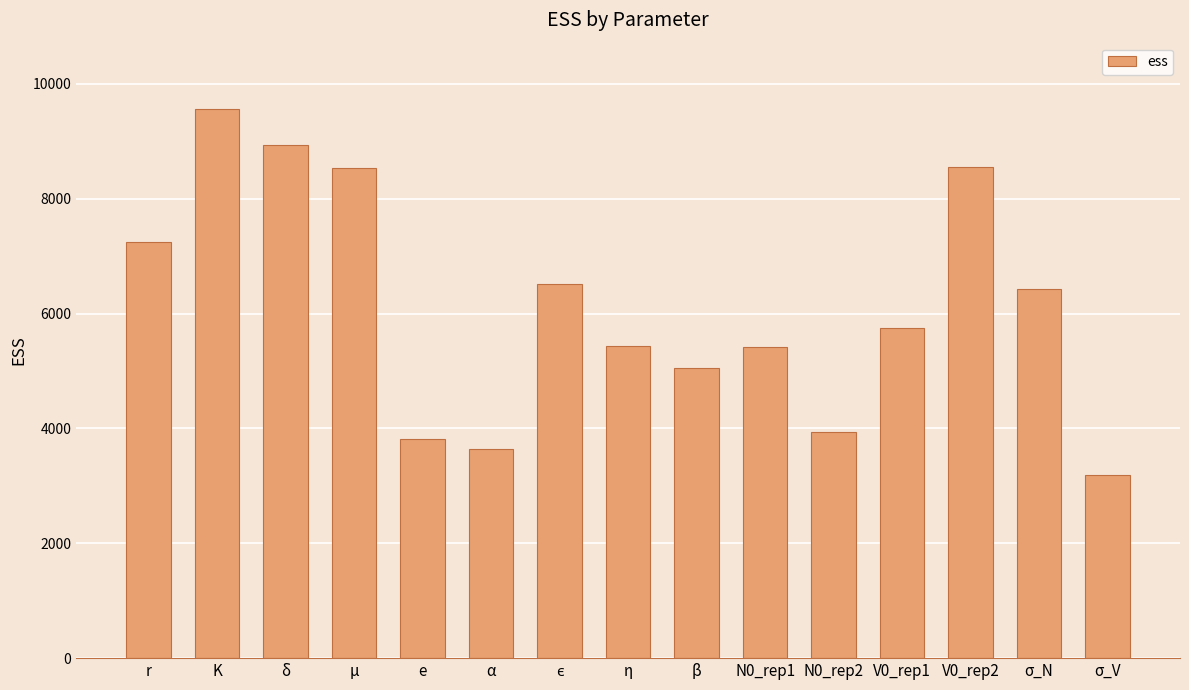

What is the minimum value shown in the chart?

3185.3